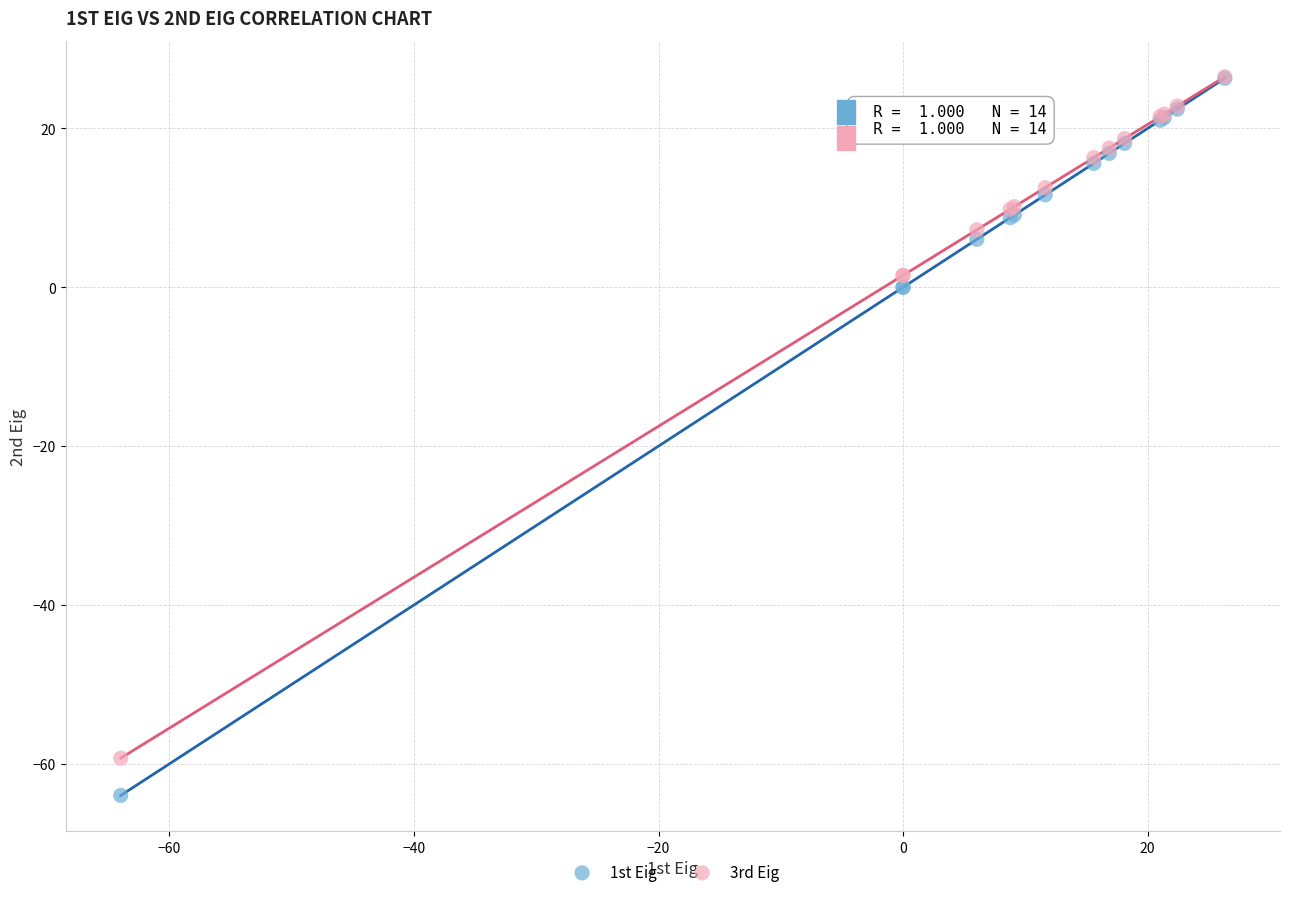

Which series reaches the minimum Y coordinate?

1st Eig